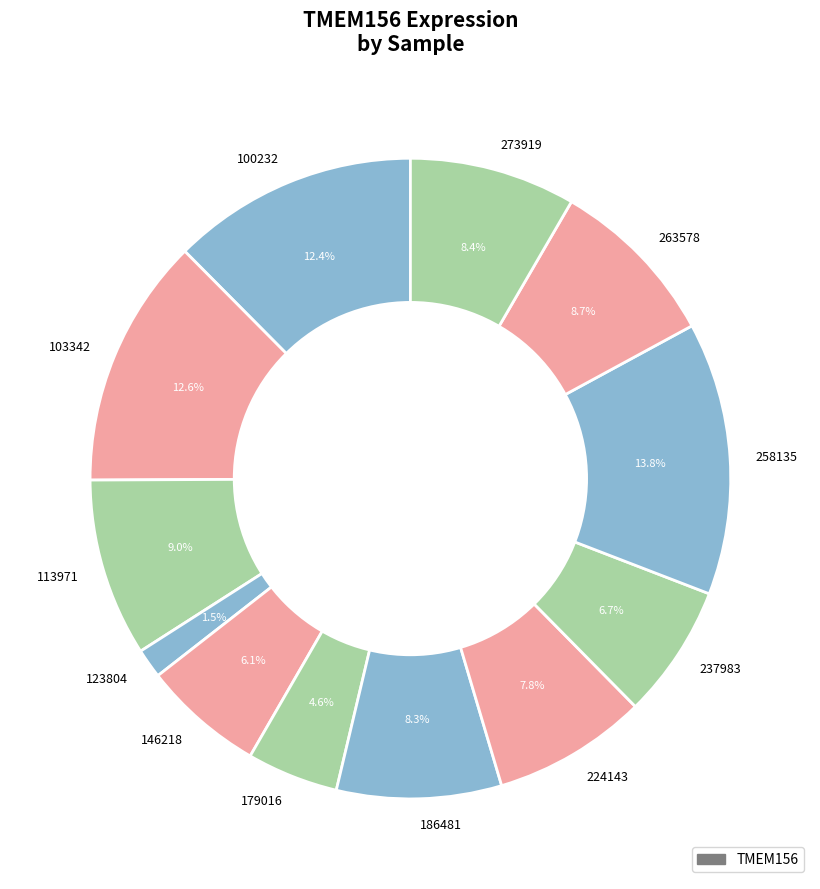

To the nearest percent, what is the average slice percentage?

8%